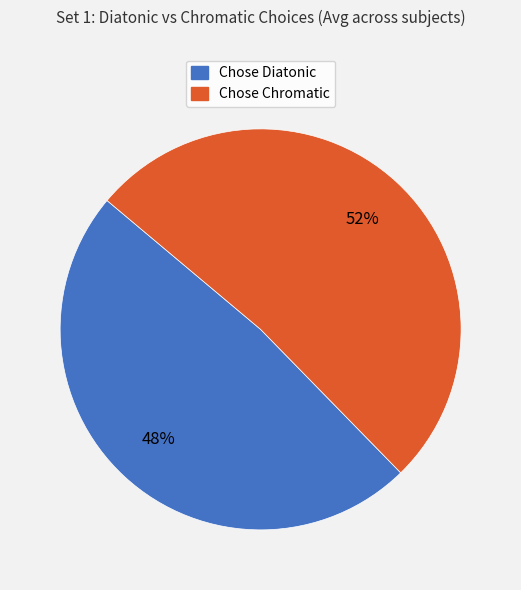

What is the smallest slice in the pie chart?

Chose Diatonic